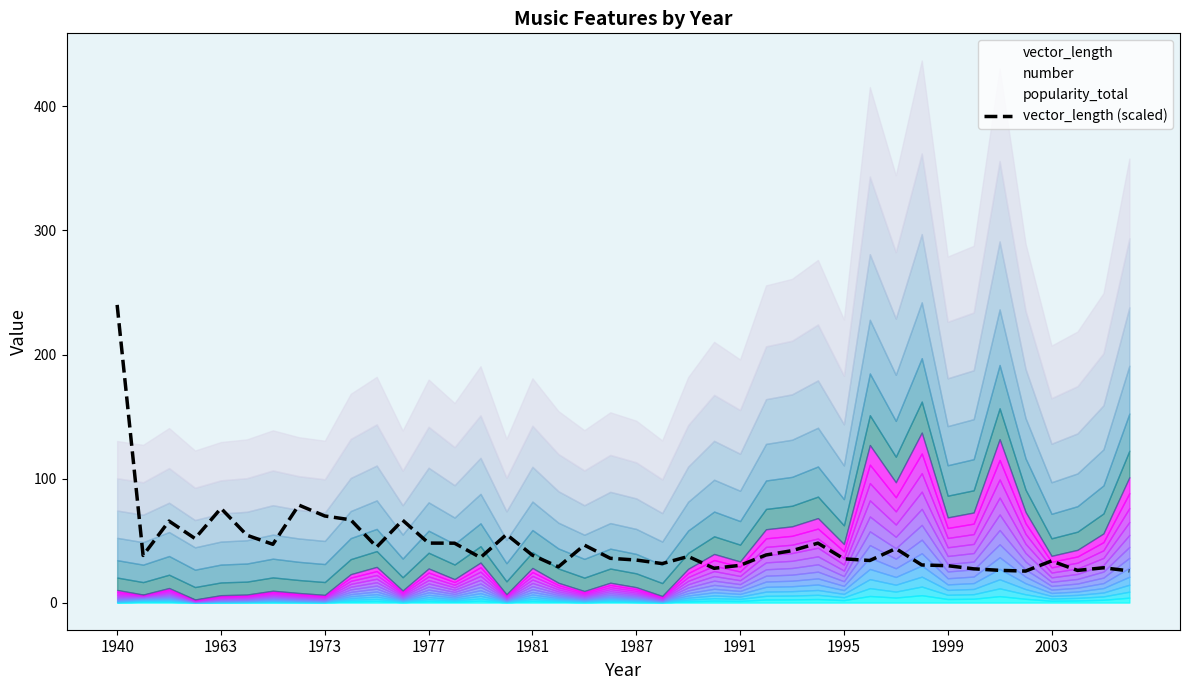

At which category does the chart reach its peak across all series?

1940